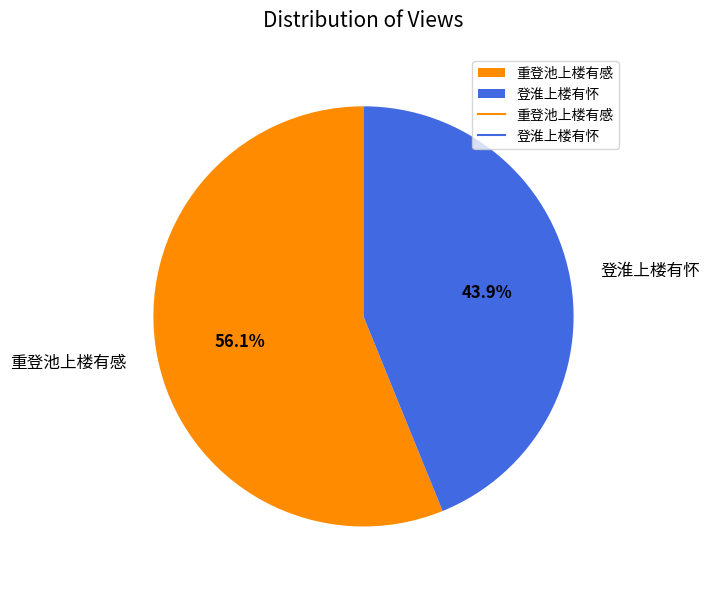

Between 登淮上楼有怀 and 重登池上楼有感, which is larger?

重登池上楼有感